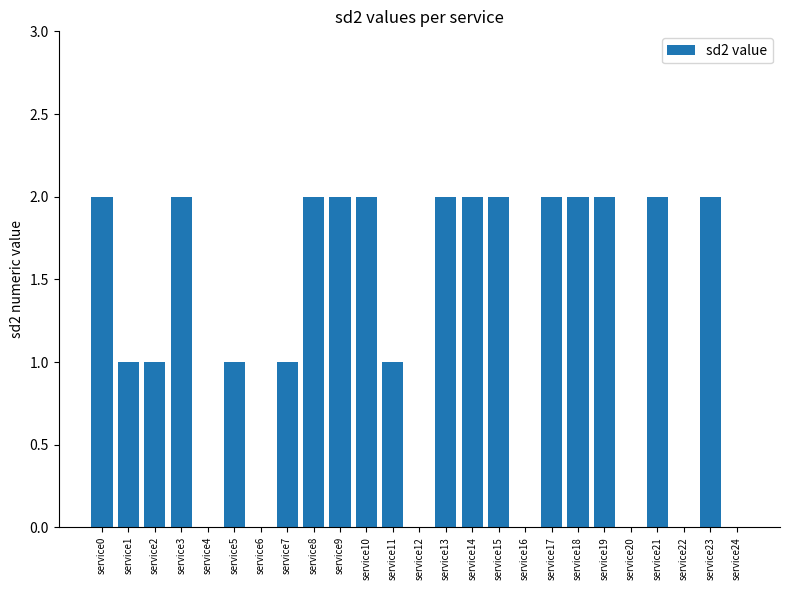

What is the sum of all values?

31